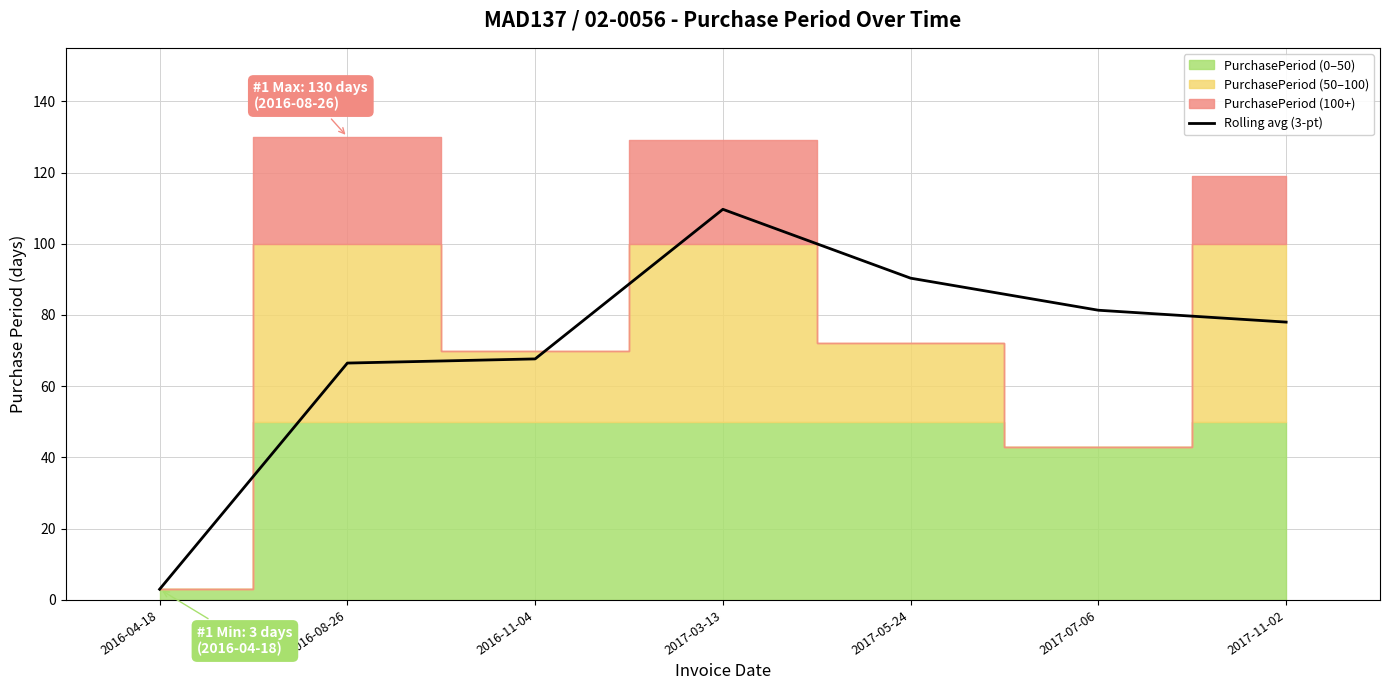

Reading right to left, what are all the values shown in this chart?

78.0	81.3	90.3	109.7	67.7	66.5	3.0